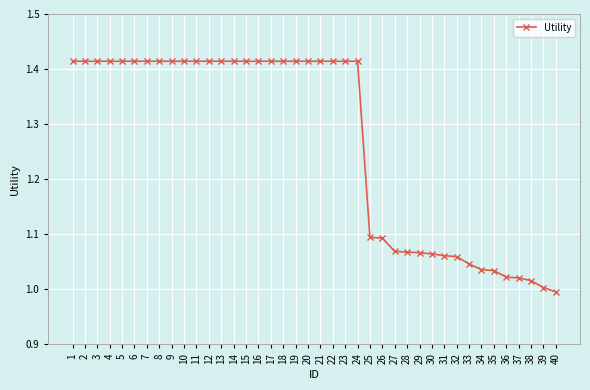

What is the ratio of the value at 35 to the value at 7?

0.7